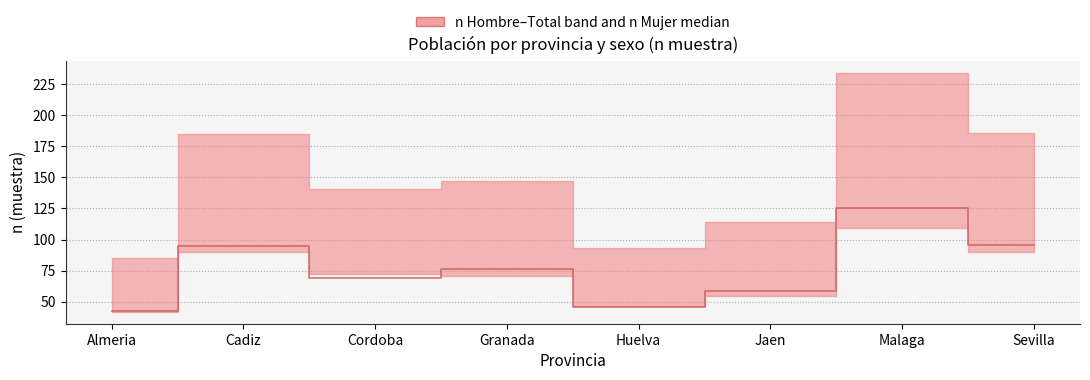

What is the change in value from Huelva to Sevilla?

+50